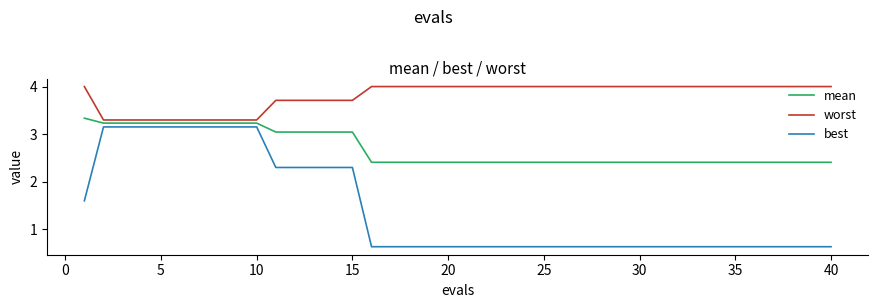

What is the lowest value of the best series?

0.6